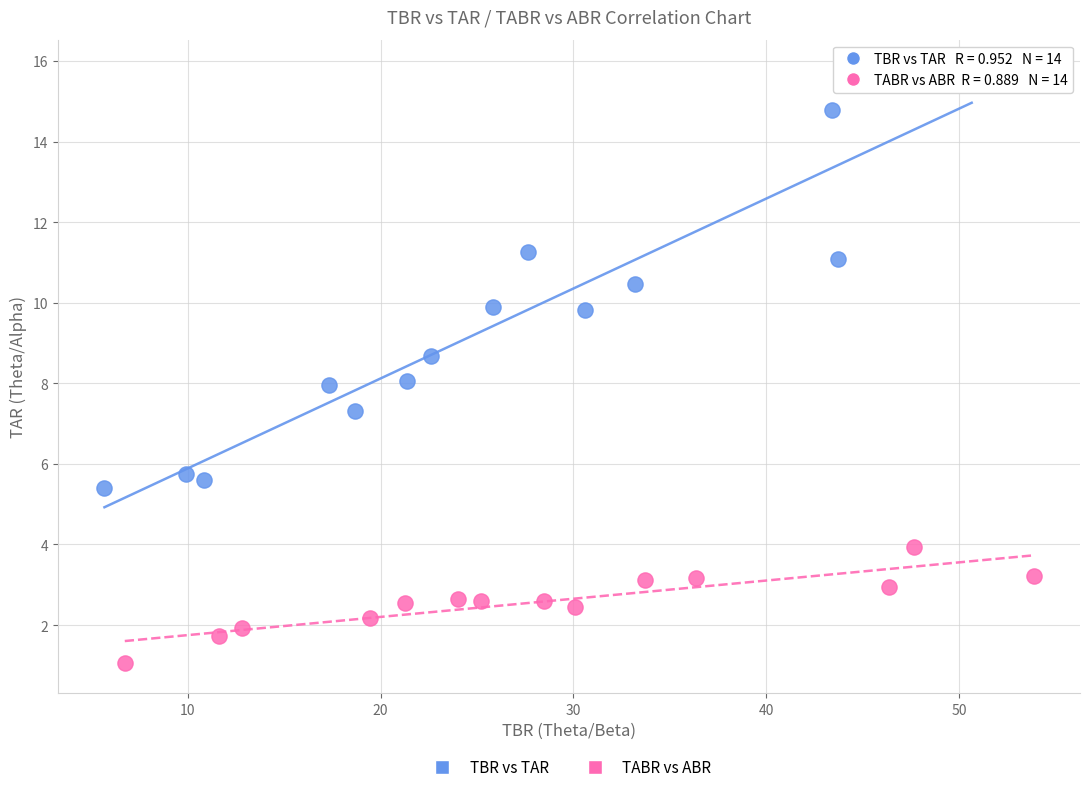

Which series contains the lowest Y value?

TABR vs ABR